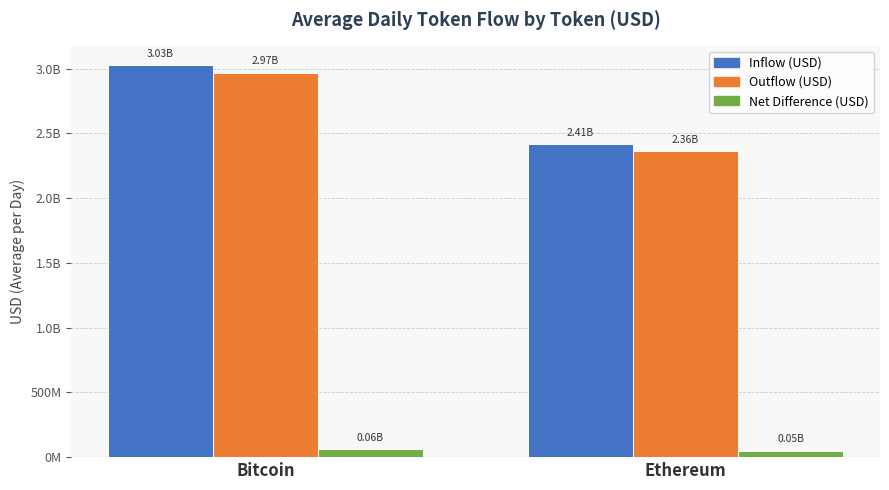

What is the label of the 1st bar from the left?

Bitcoin